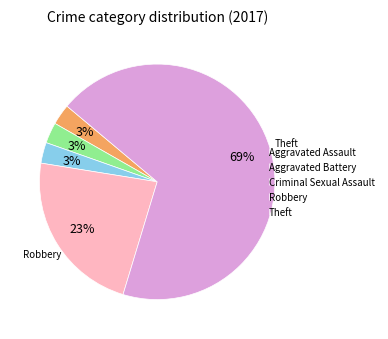

Do Robbery and Aggravated Battery together represent more than half of the pie?

No